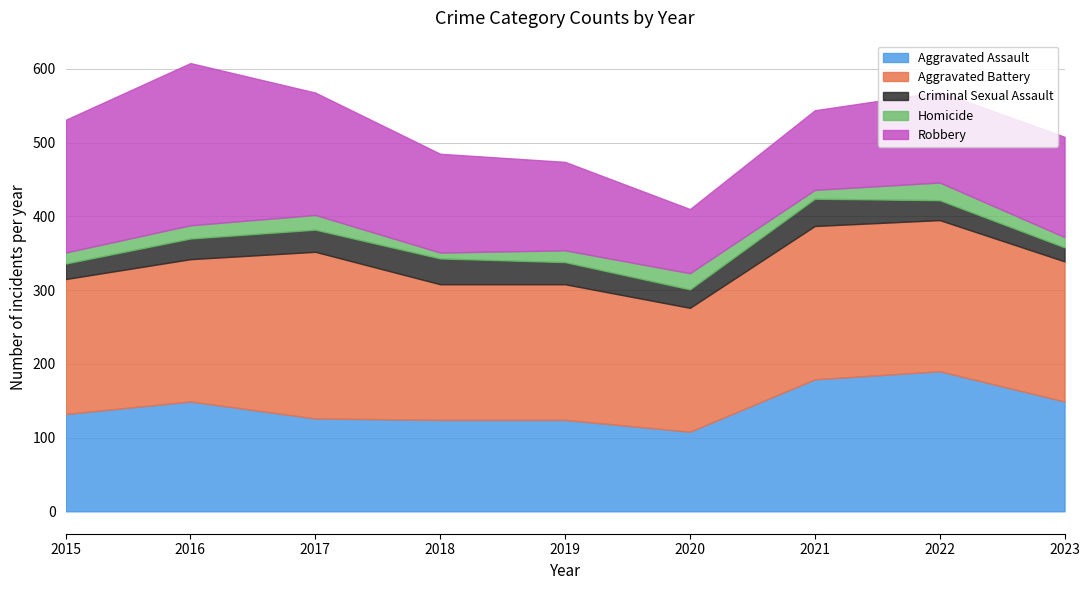

In Homicide, how many points are higher than both neighbors (excluding endpoints)?

3